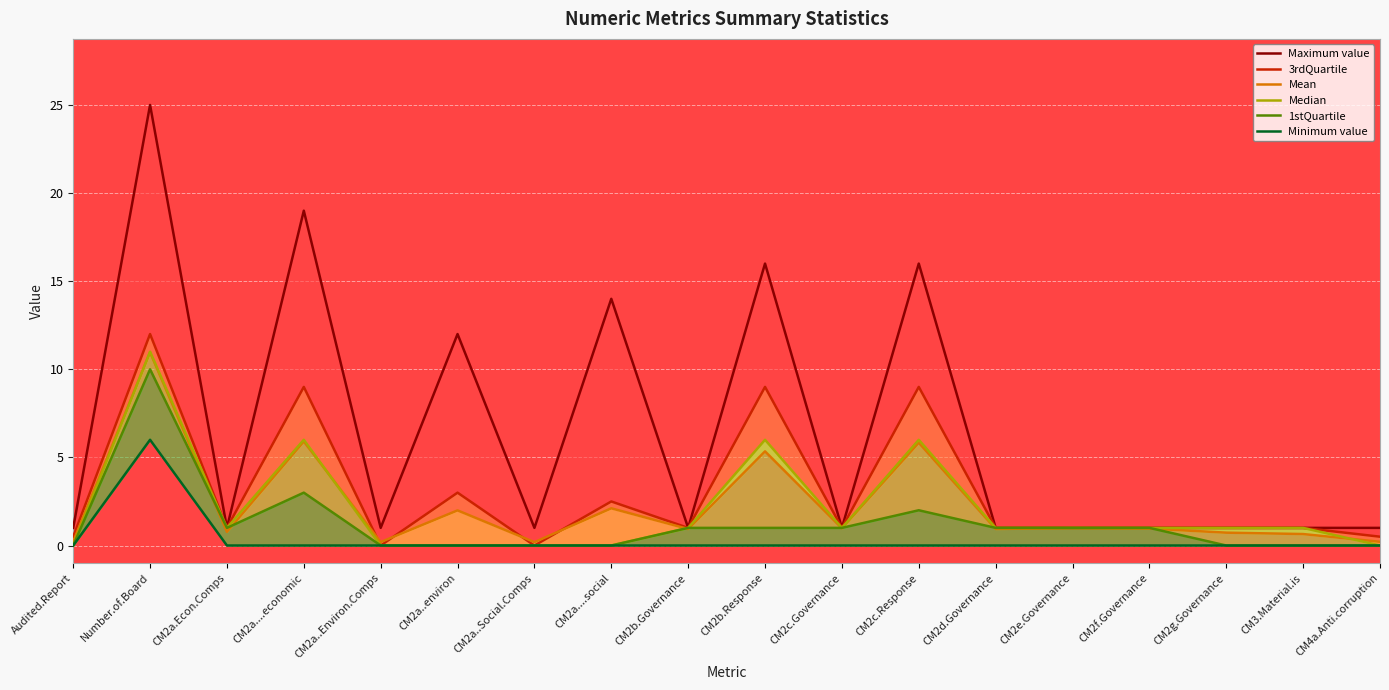

Reading right to left, extract all data points from this chart.

Maximum value: CM4a.Anti.corruption=1.0	CM3.Material.is=1.0	CM2g.Governance=1.0	CM2f.Governance=1.0	CM2e.Governance=1.0	CM2d.Governance=1.0	CM2c.Response=16.0	CM2c.Governance=1.0	CM2b.Response=16.0	CM2b.Governance=1.0	CM2a....social=14.0	CM2a..Social.Comps=1.0	CM2a..environ=12.0	CM2a..Environ.Comps=1.0	CM2a....economic=19.0	CM2a.Econ.Comps=1.0	Number.of.Board=25.0	Audited.Report=1.0
3rdQuartile: CM4a.Anti.corruption=0.5	CM3.Material.is=1.0	CM2g.Governance=1.0	CM2f.Governance=1.0	CM2e.Governance=1.0	CM2d.Governance=1.0	CM2c.Response=9.0	CM2c.Governance=1.0	CM2b.Response=9.0	CM2b.Governance=1.0	CM2a....social=2.5	CM2a..Social.Comps=0.0	CM2a..environ=3.0	CM2a..Environ.Comps=0.0	CM2a....economic=9.0	CM2a.Econ.Comps=1.0	Number.of.Board=12.0	Audited.Report=0.5
Mean: CM4a.Anti.corruption=0.2	CM3.Material.is=0.7	CM2g.Governance=0.7	CM2f.Governance=1.0	CM2e.Governance=1.0	CM2d.Governance=0.9	CM2c.Response=5.8	CM2c.Governance=1.0	CM2b.Response=5.3	CM2b.Governance=0.9	CM2a....social=2.1	CM2a..Social.Comps=0.2	CM2a..environ=2.0	CM2a..Environ.Comps=0.2	CM2a....economic=5.9	CM2a.Econ.Comps=0.8	Number.of.Board=11.0	Audited.Report=0.2
Median: CM4a.Anti.corruption=0.0	CM3.Material.is=1.0	CM2g.Governance=1.0	CM2f.Governance=1.0	CM2e.Governance=1.0	CM2d.Governance=1.0	CM2c.Response=6.0	CM2c.Governance=1.0	CM2b.Response=6.0	CM2b.Governance=1.0	CM2a....social=0.0	CM2a..Social.Comps=0.0	CM2a..environ=0.0	CM2a..Environ.Comps=0.0	CM2a....economic=6.0	CM2a.Econ.Comps=1.0	Number.of.Board=11.0	Audited.Report=0.0
1stQuartile: CM4a.Anti.corruption=0.0	CM3.Material.is=0.0	CM2g.Governance=0.0	CM2f.Governance=1.0	CM2e.Governance=1.0	CM2d.Governance=1.0	CM2c.Response=2.0	CM2c.Governance=1.0	CM2b.Response=1.0	CM2b.Governance=1.0	CM2a....social=0.0	CM2a..Social.Comps=0.0	CM2a..environ=0.0	CM2a..Environ.Comps=0.0	CM2a....economic=3.0	CM2a.Econ.Comps=1.0	Number.of.Board=10.0	Audited.Report=0.0
Minimum value: CM4a.Anti.corruption=0.0	CM3.Material.is=0.0	CM2g.Governance=0.0	CM2f.Governance=0.0	CM2e.Governance=0.0	CM2d.Governance=0.0	CM2c.Response=0.0	CM2c.Governance=0.0	CM2b.Response=0.0	CM2b.Governance=0.0	CM2a....social=0.0	CM2a..Social.Comps=0.0	CM2a..environ=0.0	CM2a..Environ.Comps=0.0	CM2a....economic=0.0	CM2a.Econ.Comps=0.0	Number.of.Board=6.0	Audited.Report=0.0